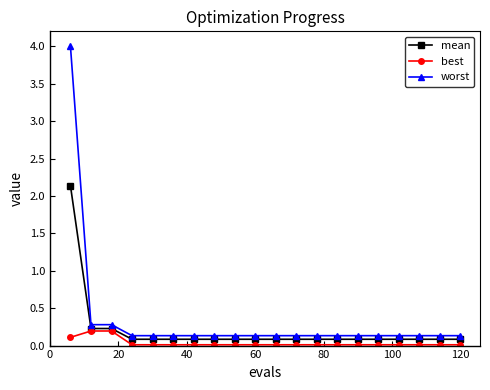

At how many categories does at least one series exceed 2?

1